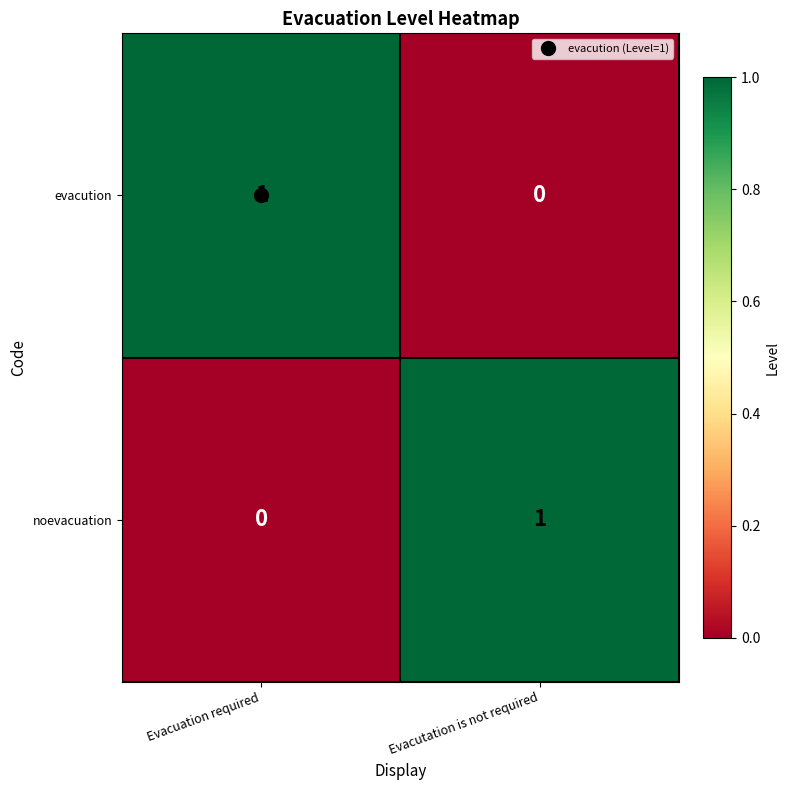

Which category has the highest value in the noevacuation series?

Evacutation is not required